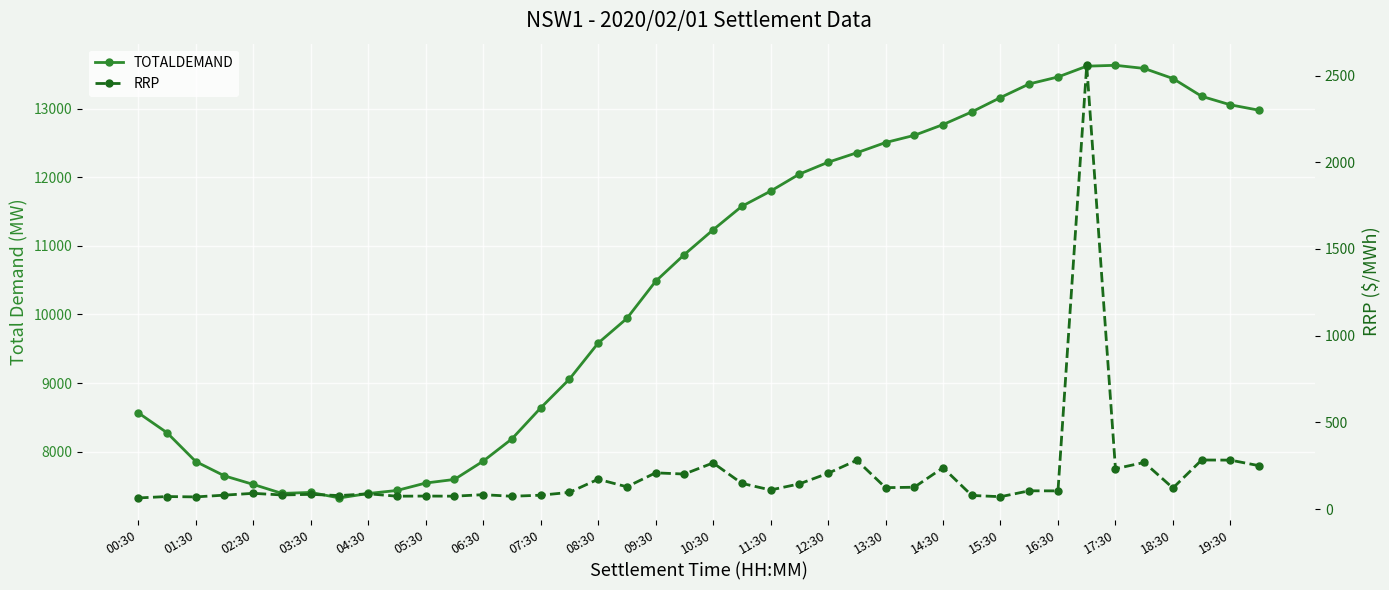

The value of RRP at 09:30 is 108.6. True or false?

False